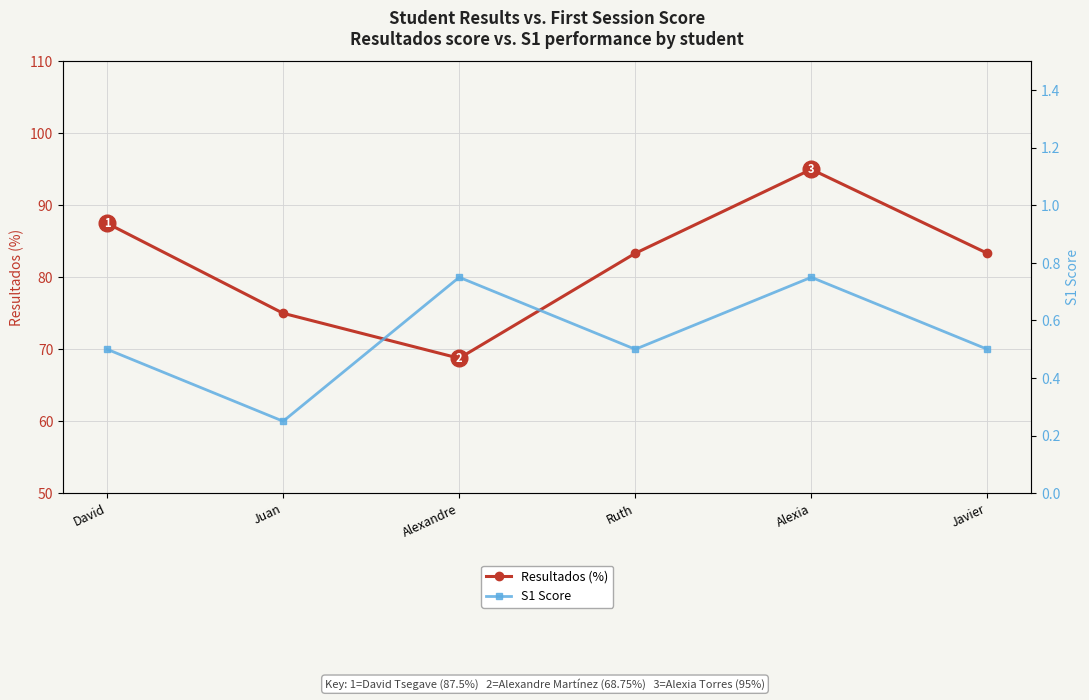

Which category has the highest value across all series?

Alexia